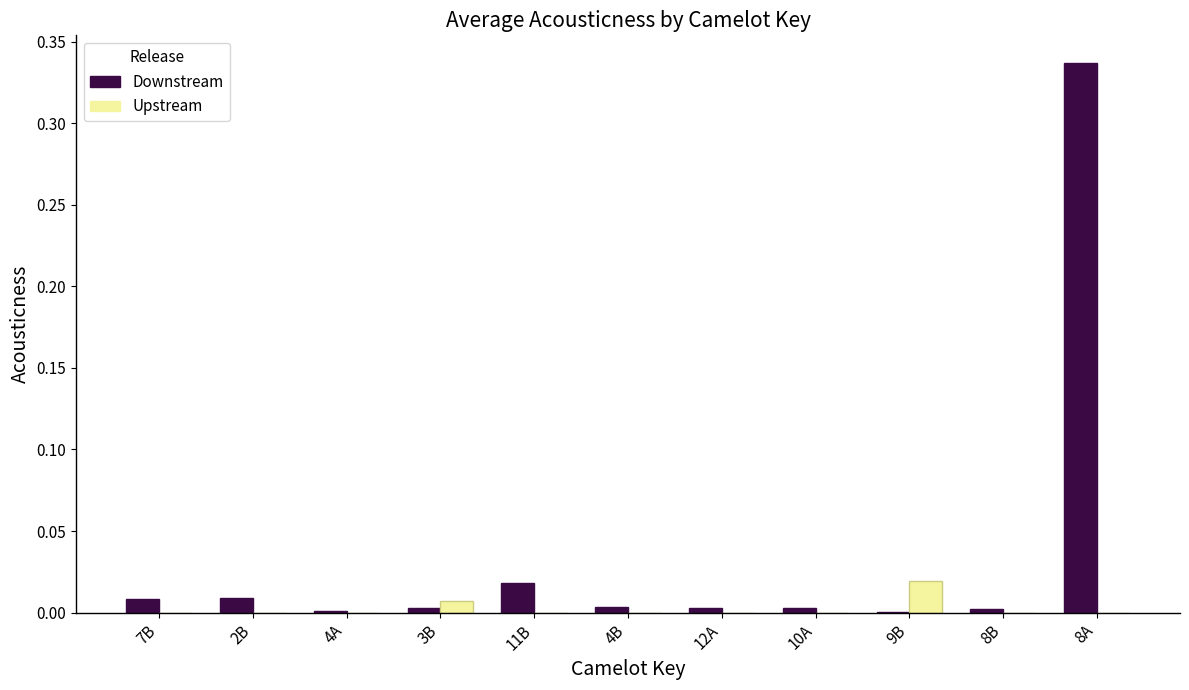

At which category is the sum across all series the highest?

8A